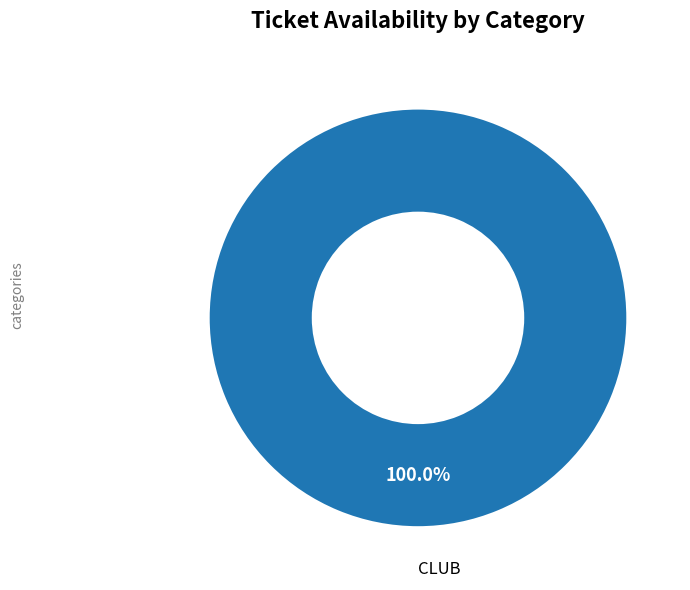

Is there any slice that represents more than half of the pie?

Yes